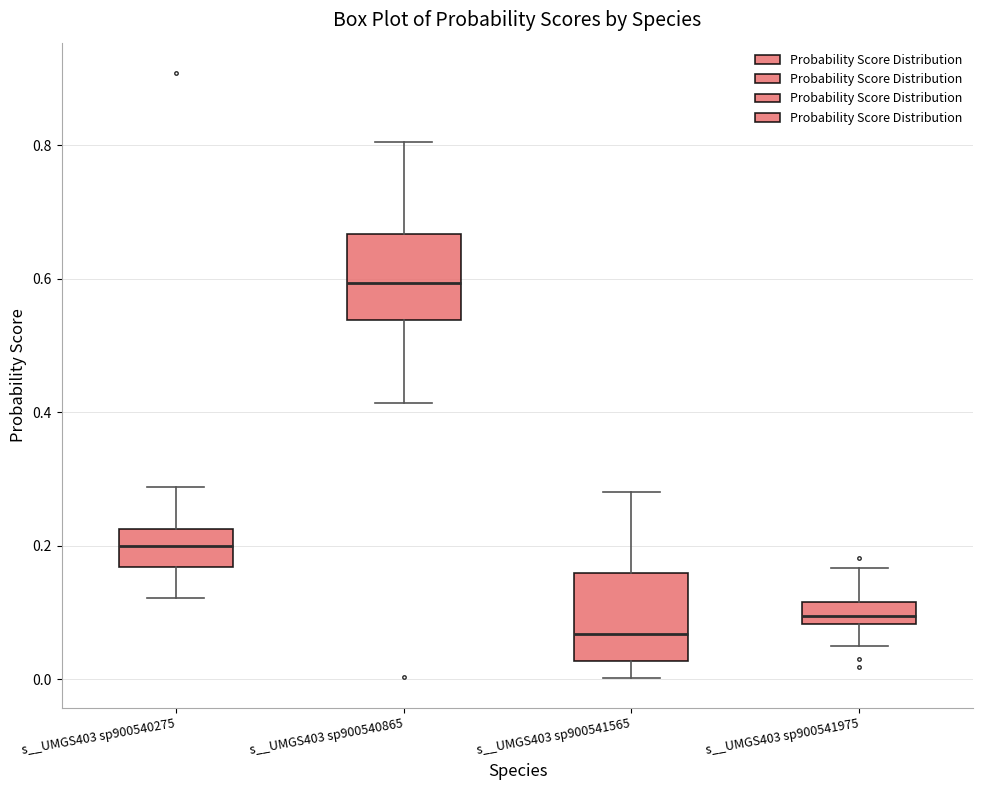

Reading left to right, read every box against the y-axis: the position of its median line, the range the box covers, and the ends of its whiskers. The values are not printed on the chart, so give them approximately, as read against the axis.

s__UMGS403 sp900540275: median 0.20, box 0.16 to 0.22, whiskers 0.12 to 0.28
s__UMGS403 sp900540865: median 0.60, box 0.54 to 0.66, whiskers 0.42 to 0.80
s__UMGS403 sp900541565: median 0.06, box 0.02 to 0.16, whiskers 0.00 to 0.28
s__UMGS403 sp900541975: median 0.10, box 0.08 to 0.12, whiskers 0.06 to 0.16